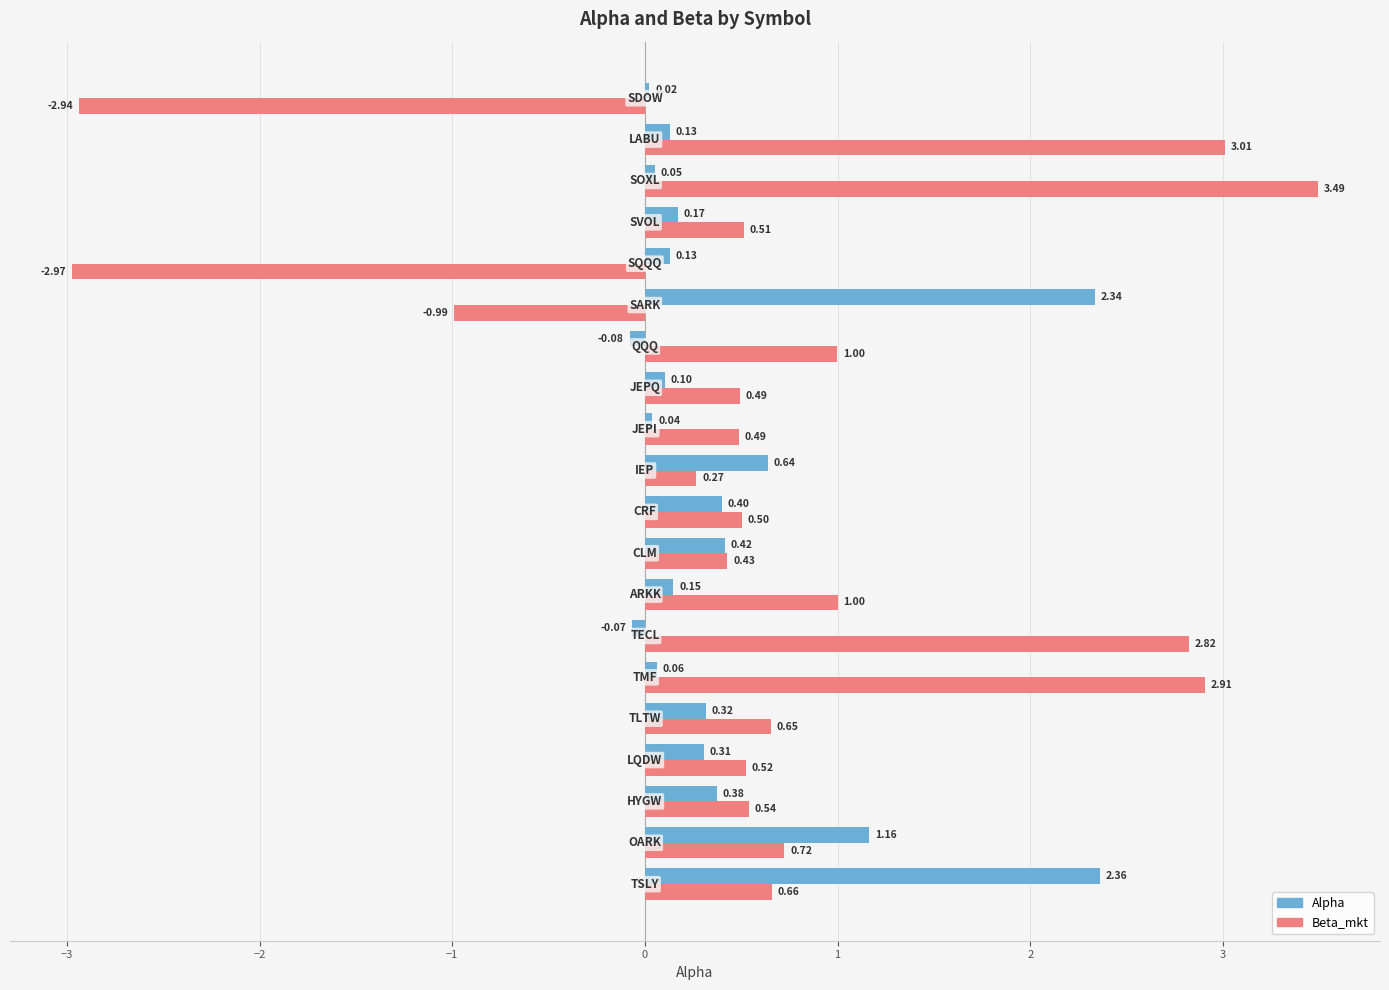

Reading left to right, list all the values displayed in this chart.

Male: 2.4	1.2	0.4	0.3	0.3	0.1	-0.1	0.1	0.4	0.4	0.6	0.0	0.1	-0.1	2.3	0.1	0.2	0.1	0.1	0.0
Female: 0.7	0.7	0.5	0.5	0.7	2.9	2.8	1.0	0.4	0.5	0.3	0.5	0.5	1.0	-1.0	-3.0	0.5	3.5	3.0	-2.9